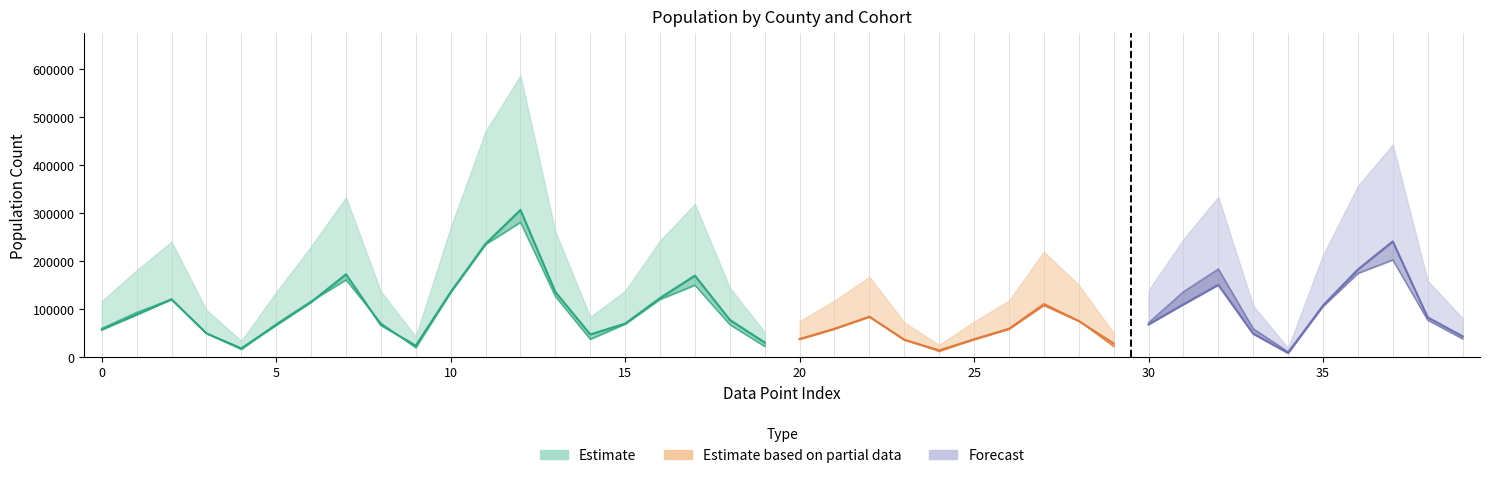

Reading right to left, extract all data points from this chart.

Female: 42637	82128	240582	181977	106718	7773	47954	149908	109241	67467	27773	74576	107827	58034	36154	13350	35274	83616	58084	36826	29670	76898	169276	122441	69112	46606	135035	306271	235617	134859	23061	66220	171935	114037	66124	17461	48827	119730	87839	56570
Male: 37574	76467	202176	174031	105064	10553	58388	183243	135741	71046	21579	75337	111092	59007	37189	11482	36306	83265	59024	37240	21675	67222	149382	119727	68241	36556	126049	280574	234416	134544	18938	70210	160513	115923	68700	15509	48837	120206	92560	59209
Total: 80211	158595	442758	356008	211782	18326	106342	333151	244982	138513	49352	149913	218919	117041	73343	24832	71580	166881	117108	74066	51345	144120	318658	242168	137353	83162	261084	586845	470033	269403	41999	136430	332448	229960	134824	32970	97664	239936	180399	115779